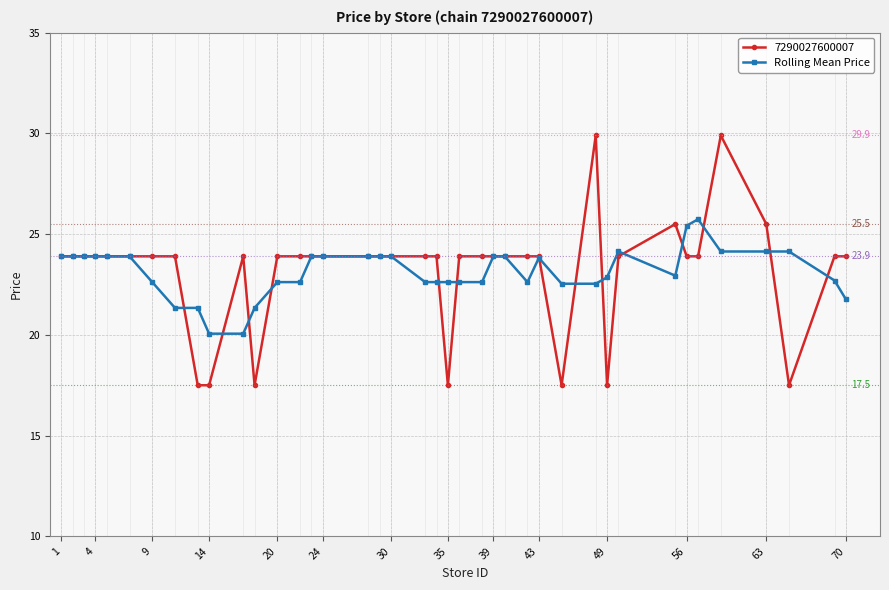

Which series has the largest range (max minus min)?

7290027600007